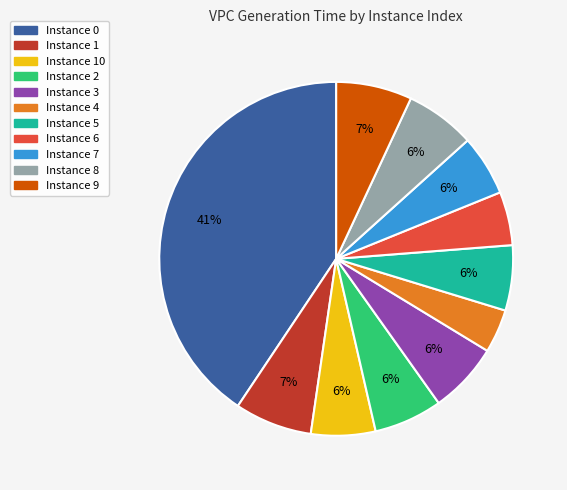

Is there a majority slice in this chart?

No